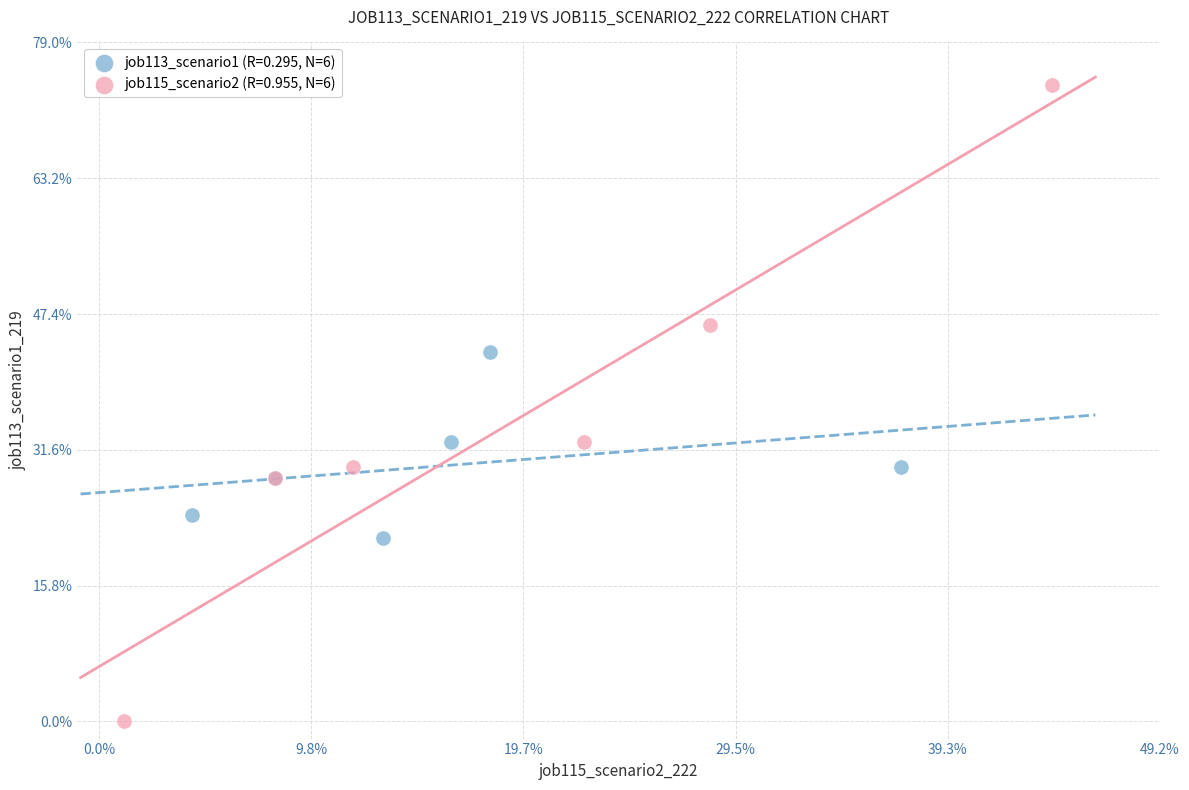

Which series has the largest Y range (max minus min)?

job115_scenario2 (R=0.955, N=6)